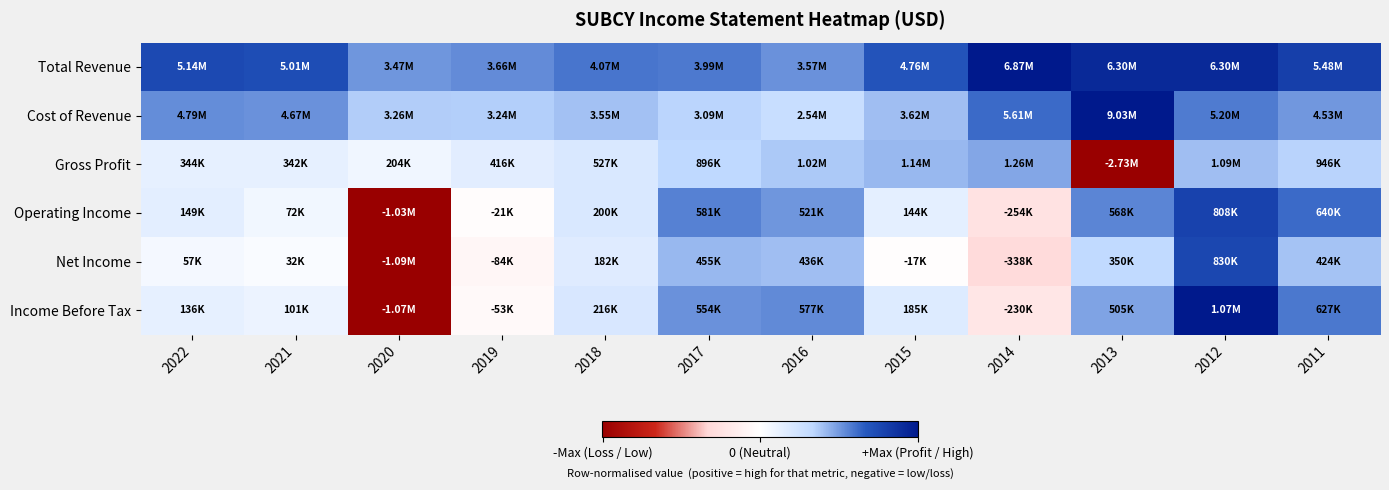

How many data points does each series have?

12